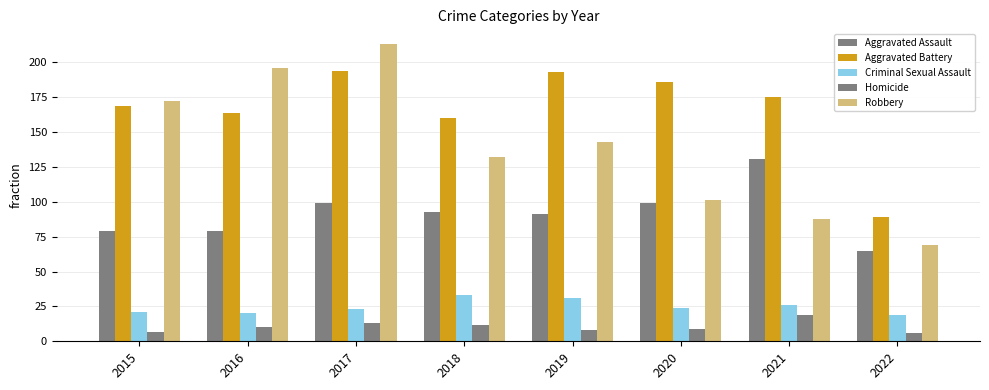

Reading left to right, transcribe all the data shown in this chart.

Aggravated Assault: 79	79	99	93	91	99	131	65
Aggravated Battery: 169	164	194	160	193	186	175	89
Criminal Sexual Assault: 21	20	23	33	31	24	26	19
Homicide: 7	10	13	12	8	9	19	6
Robbery: 172	196	213	132	143	101	88	69